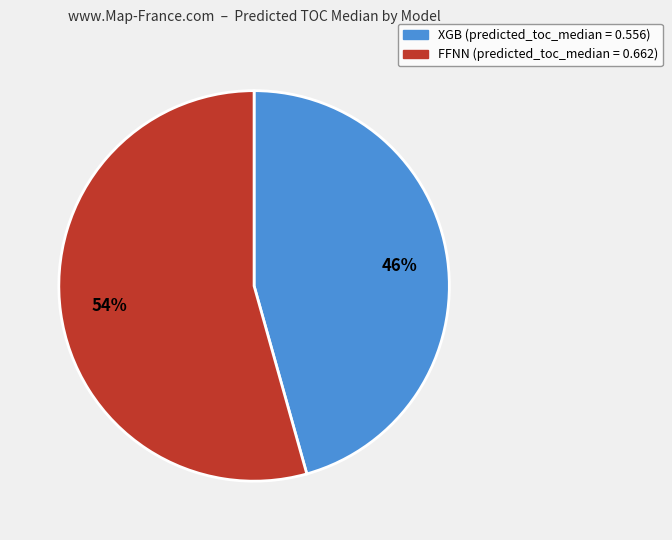

How many segments does this pie chart have?

2